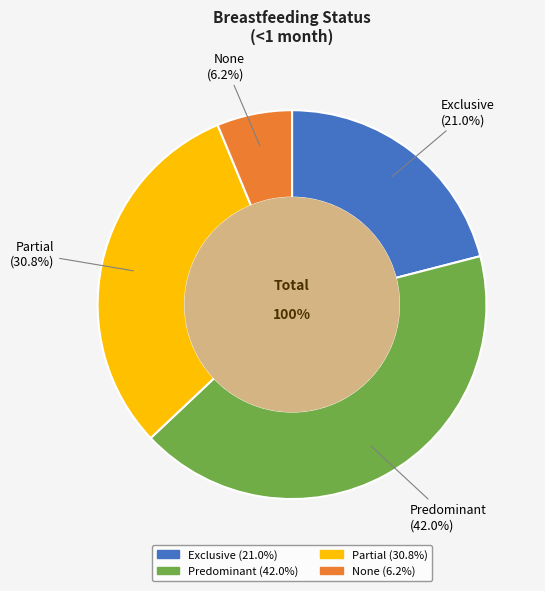

How much of the chart is everything except Exclusive?

79.0%